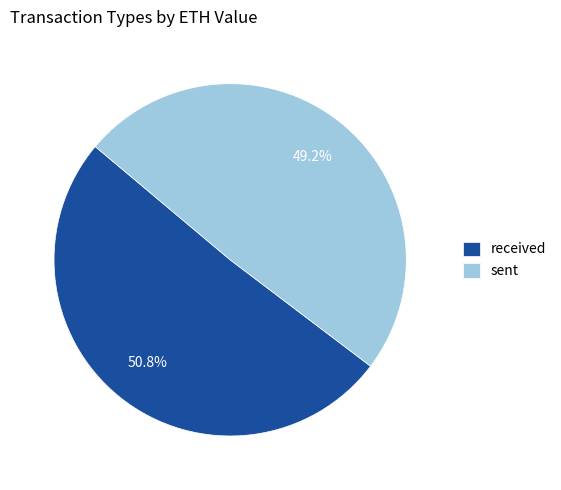

True or false: sent accounts for 49% of the total.

True